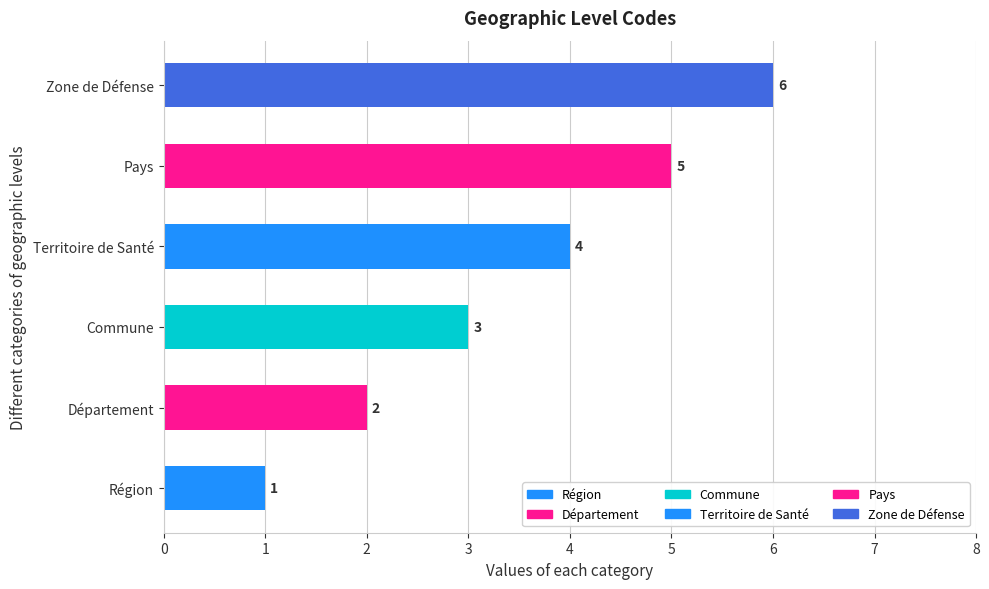

List the labels in order of value, largest first.

Zone de Défense, Pays, Territoire de Santé, Commune, Département, Région